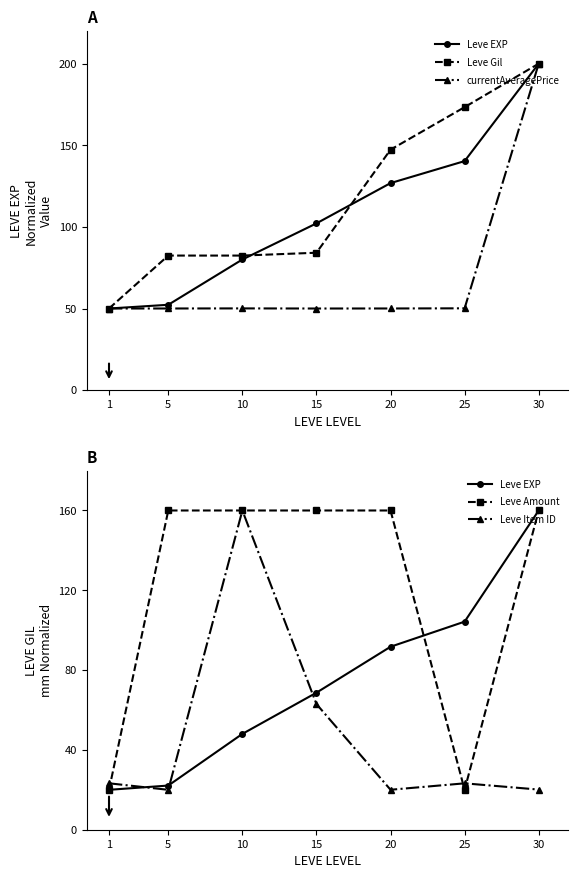

Which series has the largest total across all categories?

Leve Amount